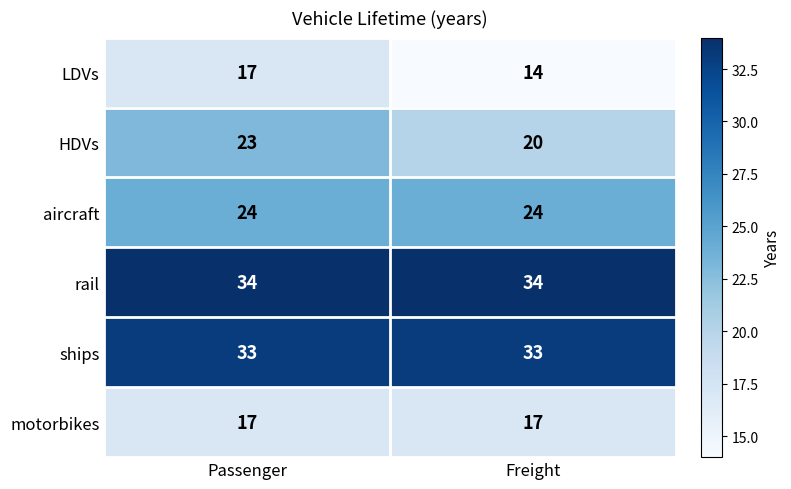

Which series has the largest total across all categories?

rail